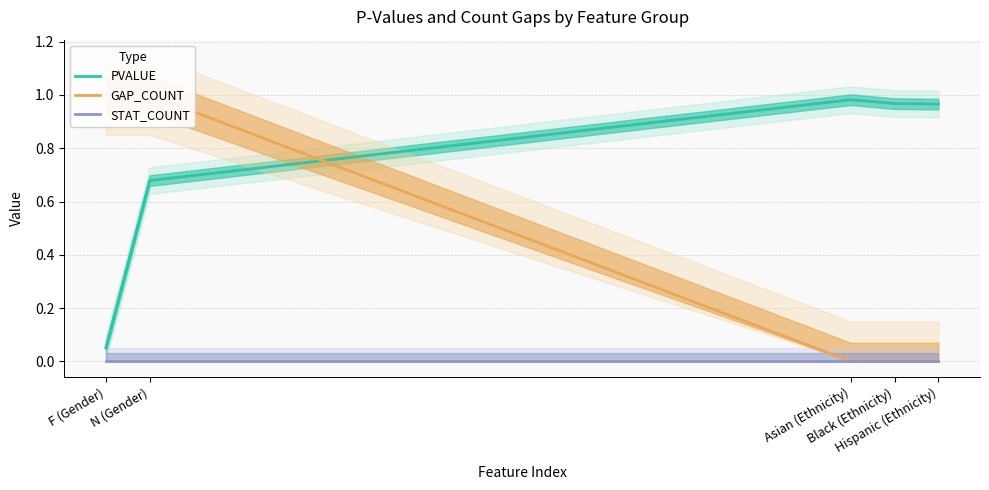

What is the maximum value shown in the chart?

1.0